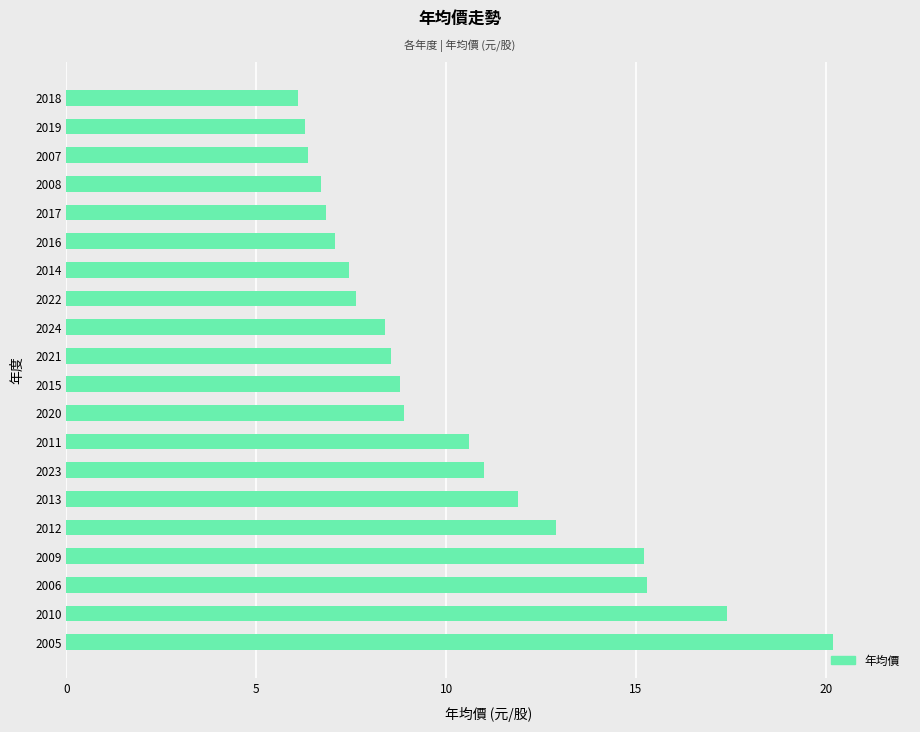

How many values are below 8?

8